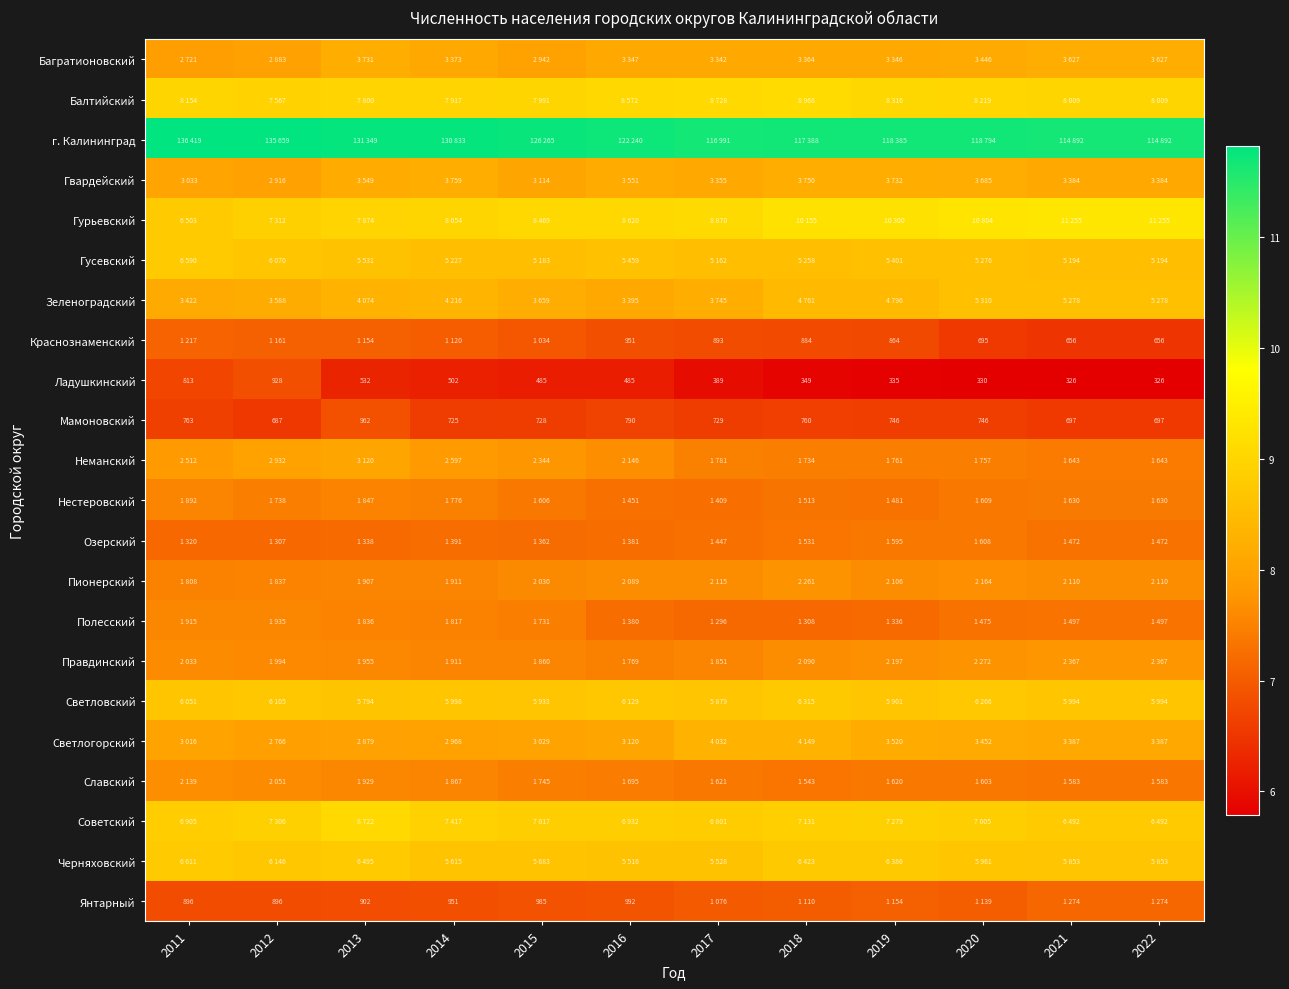

The value of Черняховский at 2016 is 13.6. True or false?

False